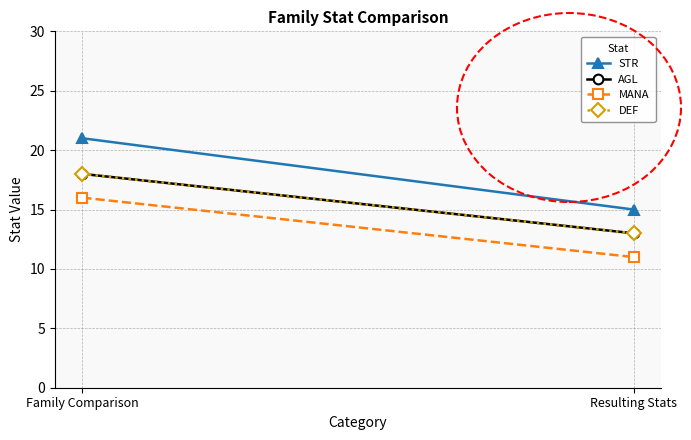

Which label corresponds to the largest value in the chart?

Family Comparison